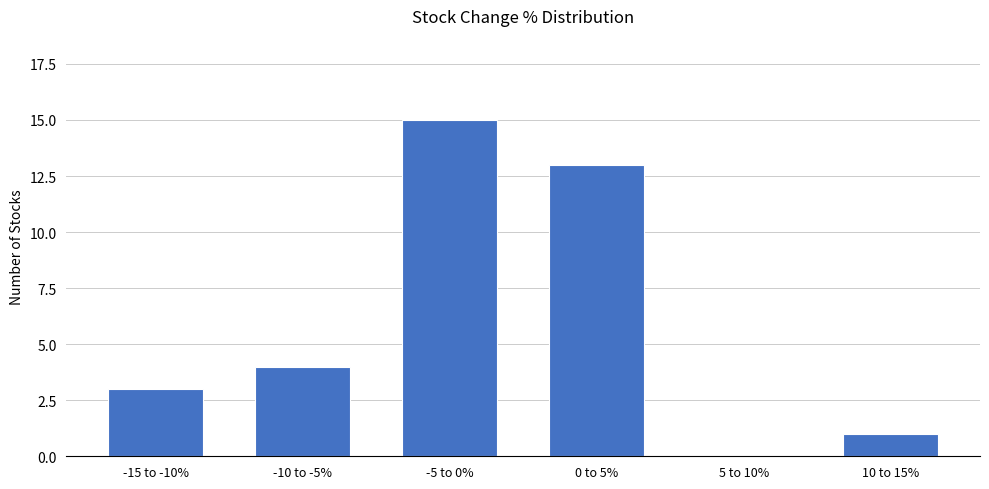

What is the sum of all values?

36